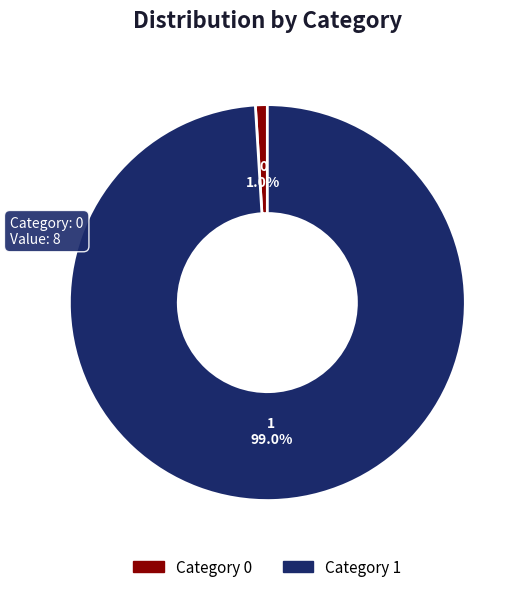

Is there any slice that represents more than half of the pie?

Yes